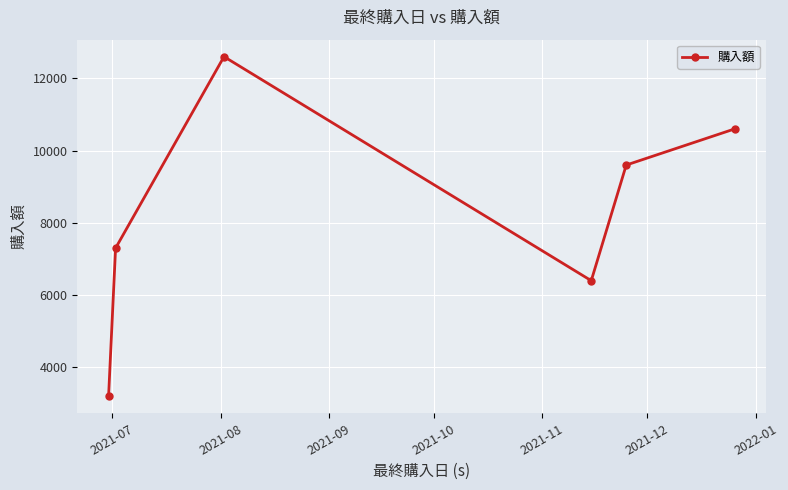

Reading right to left, what are all the values shown in this chart?

10600	9600	6400	12600	7300	3200